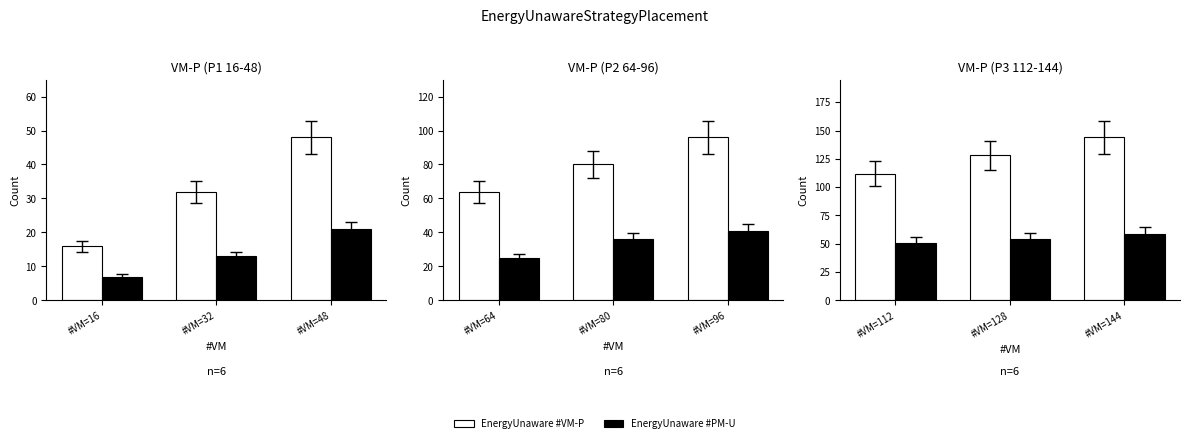

At how many categories does at least one series exceed 109?

3